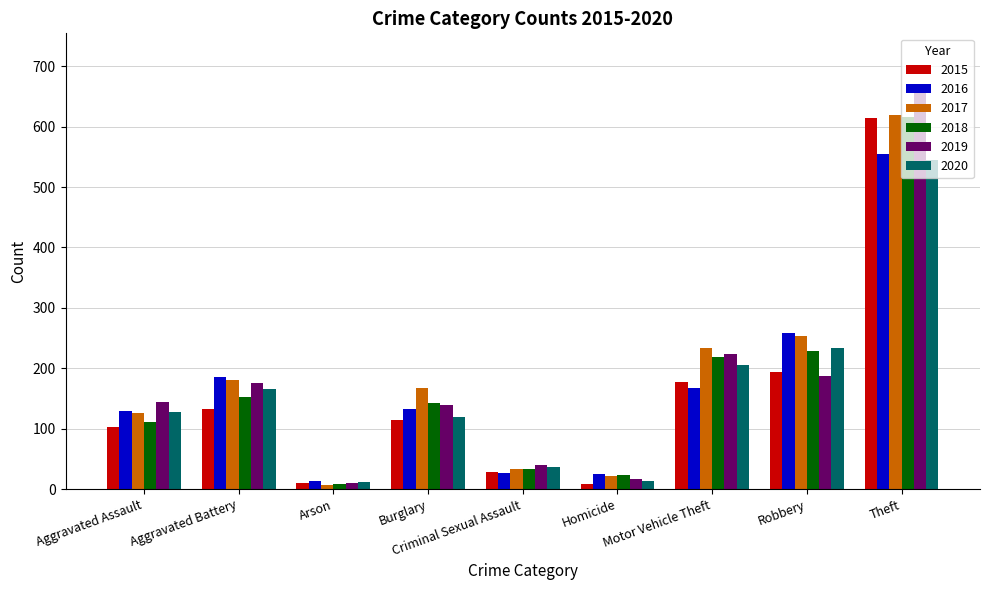

What value does the 2017 series have at Theft, to the nearest 100?

600